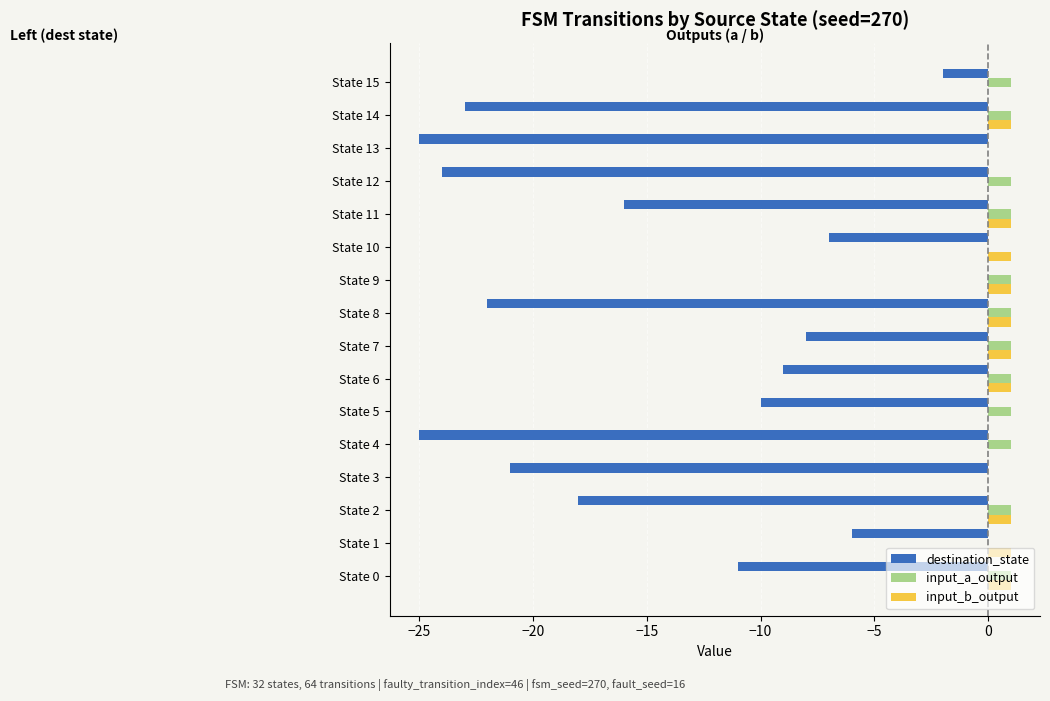

At which category is the sum across all series the highest?

State 9